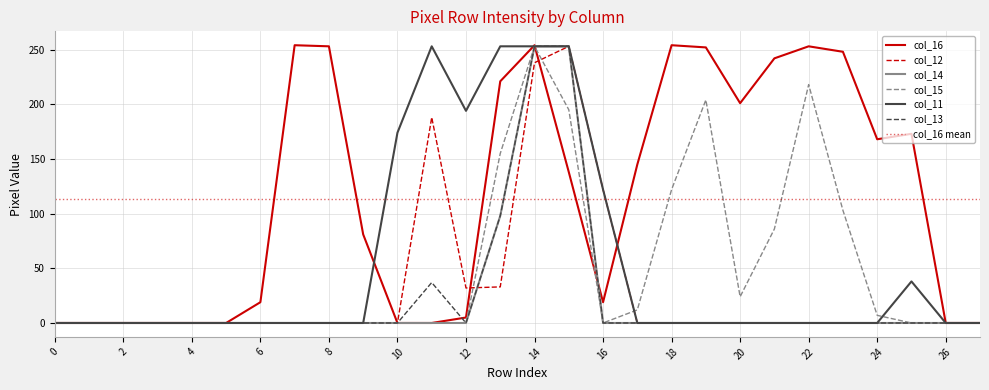

The col_15 series shows 0 at 0. True or false?

True